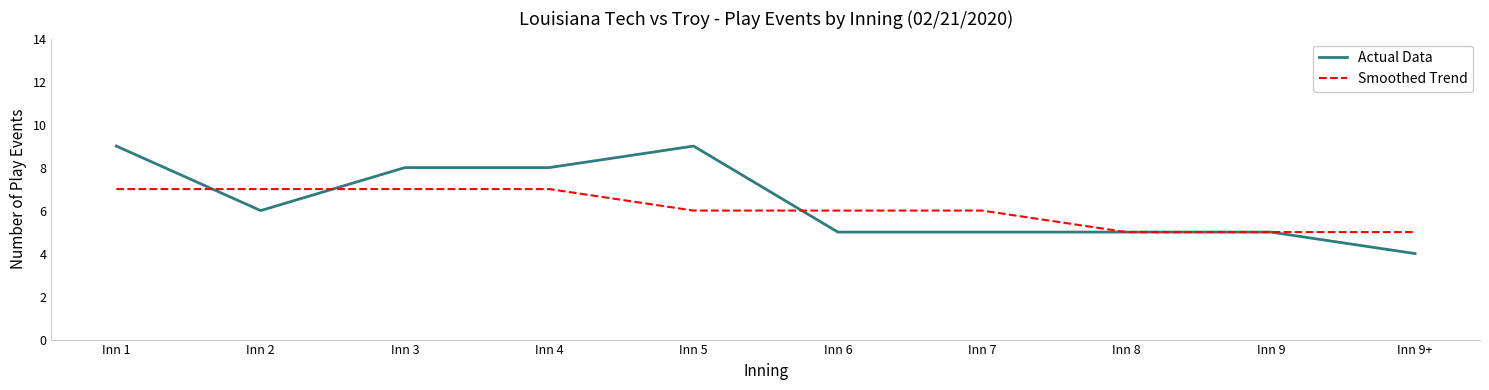

What is the spread (max minus min) of values at Inn 6?

1